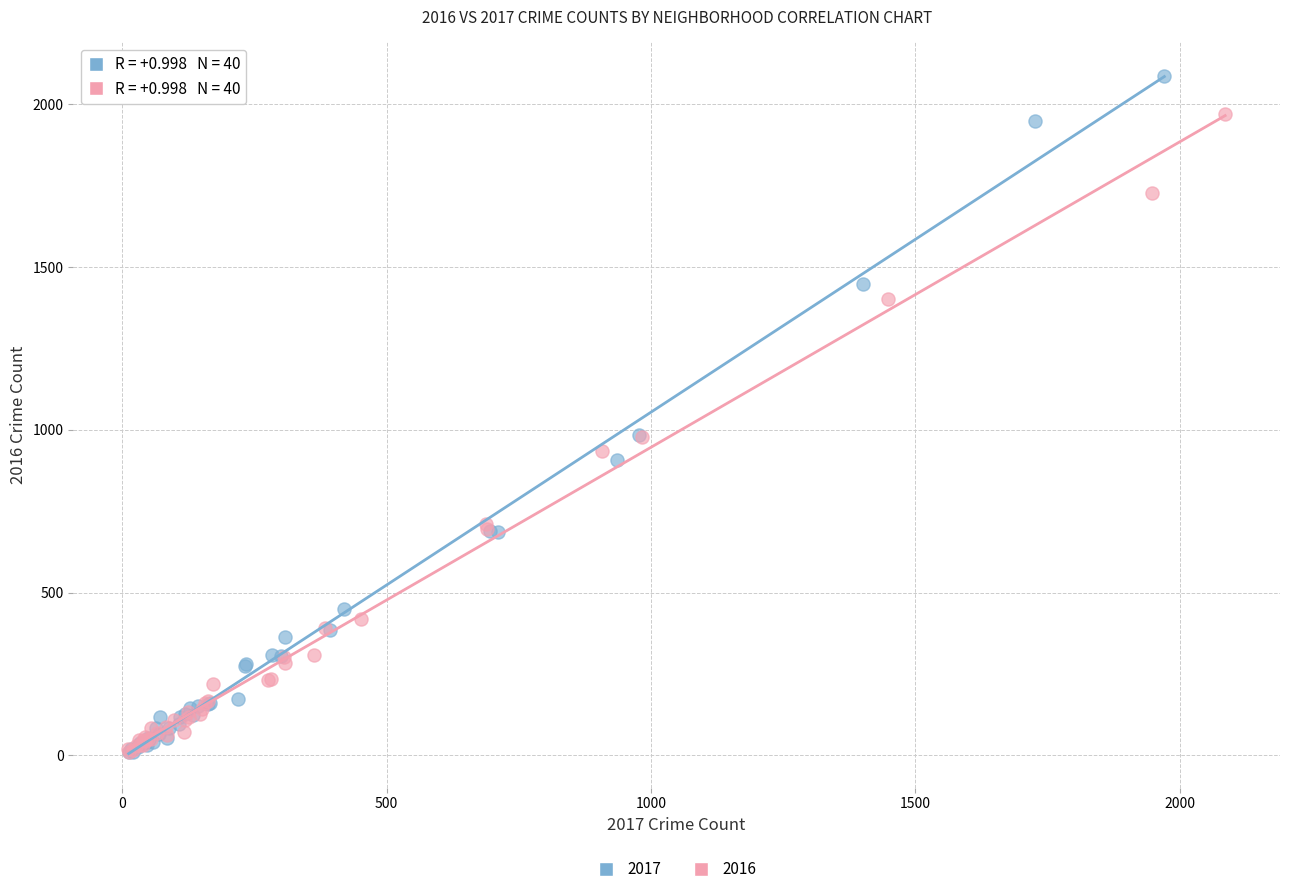

Which series has the widest spread of Y values?

2017